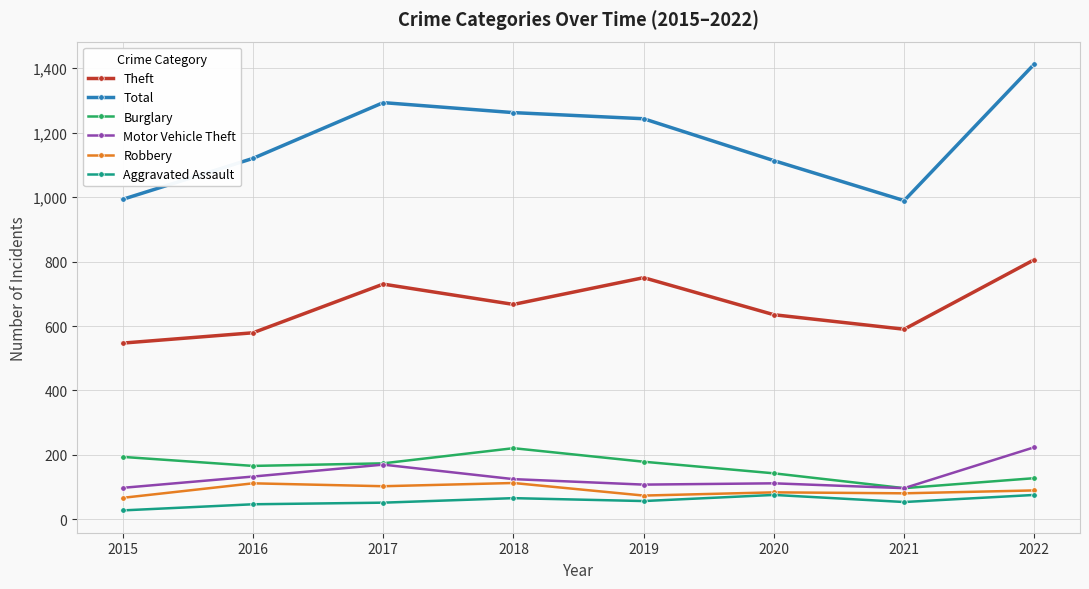

What is the sum of all Robbery values?

724